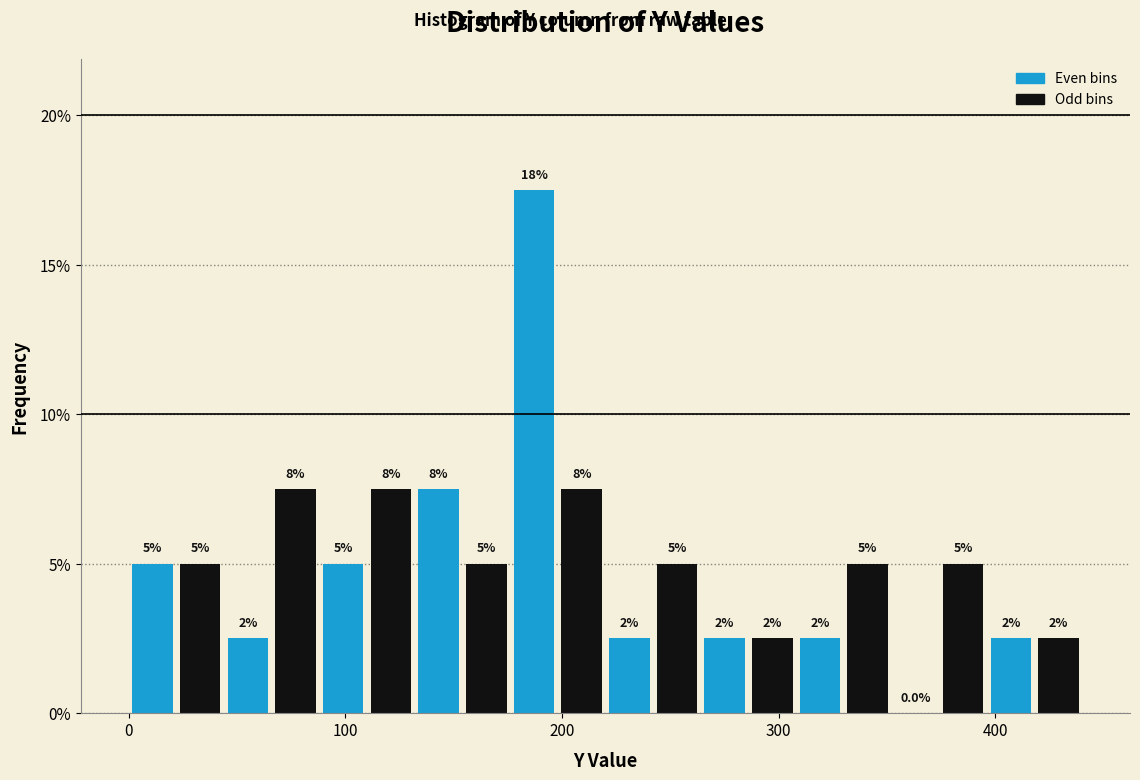

Around what value on the x-axis is the tallest bar? Give the approximate position of its centre, as read against the axis.

190